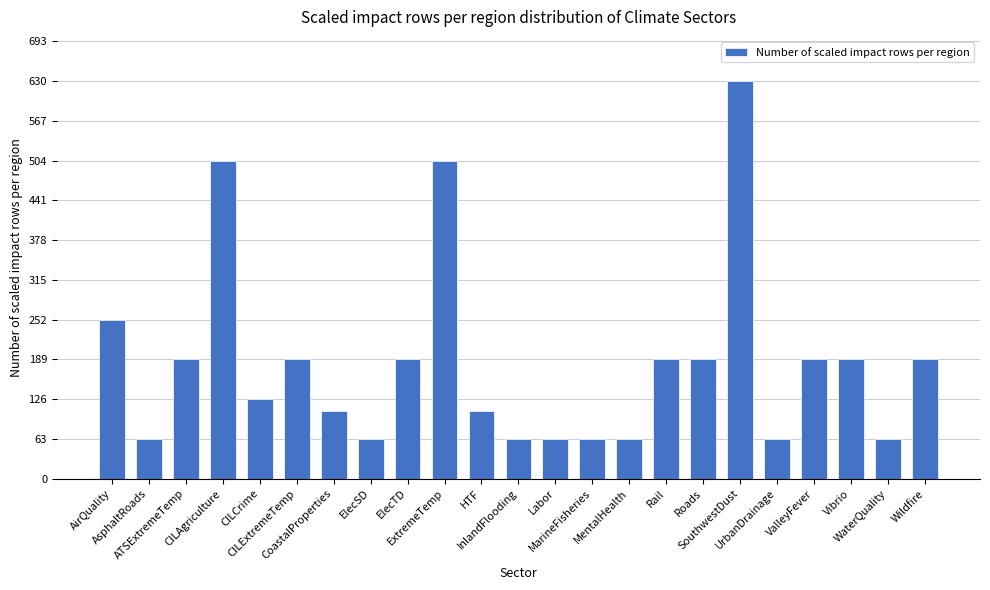

Read the value at InlandFlooding.

63